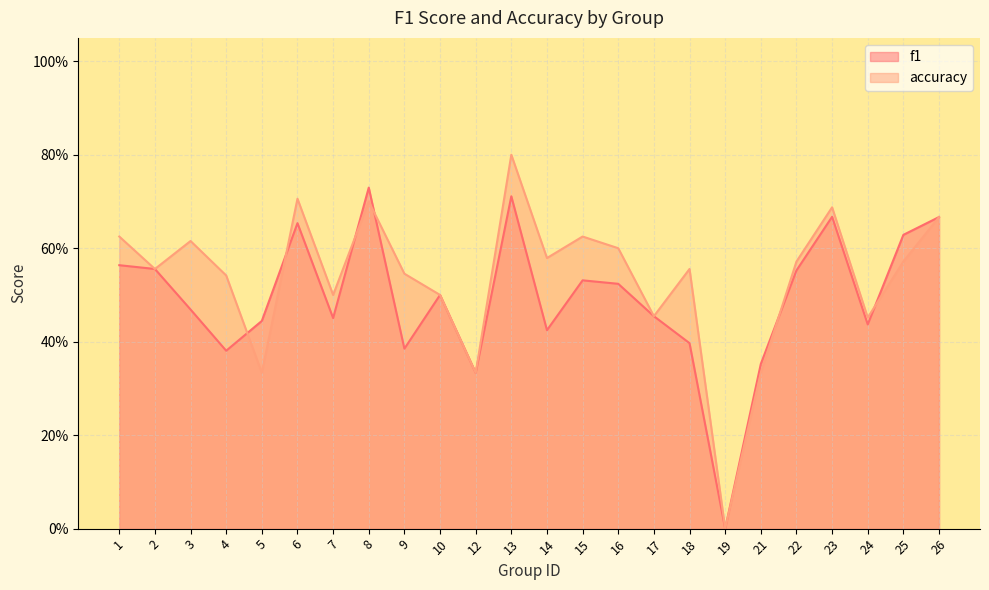

Where do accuracy and f1 first cross each other?

4 and 5